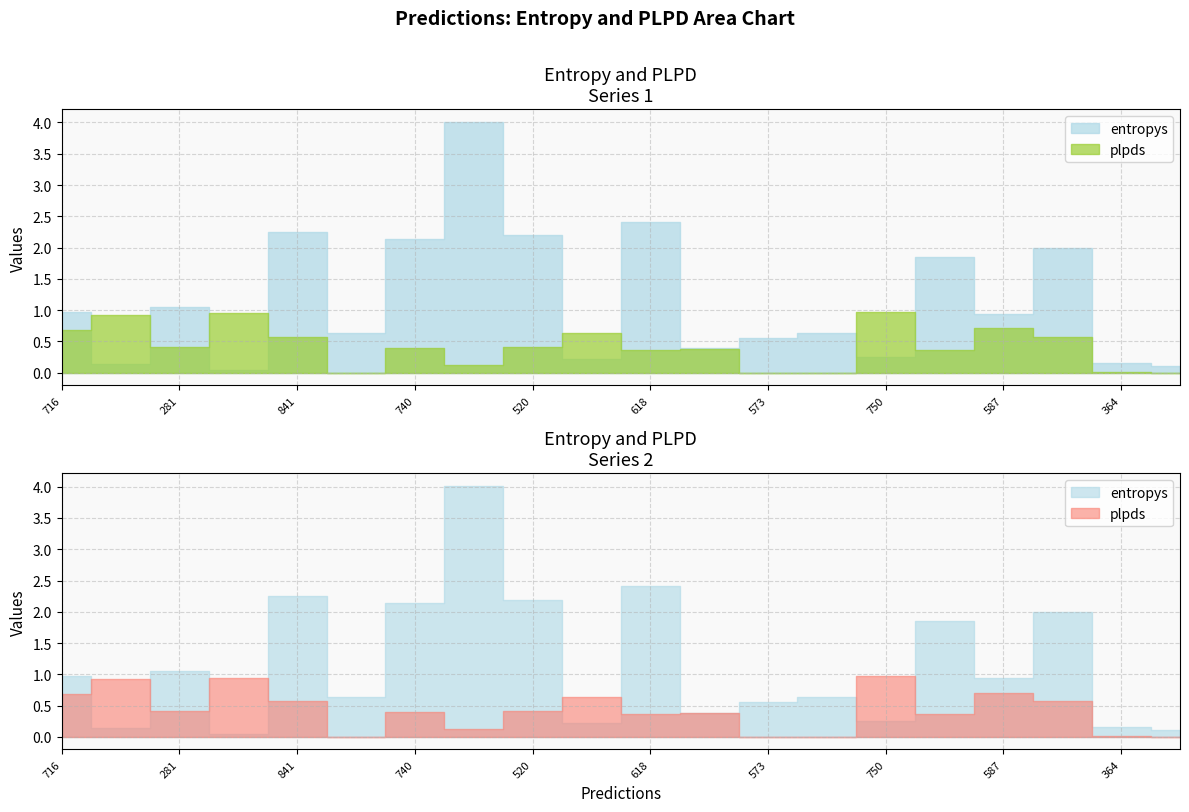

Does the chart display data point markers on the line(s)?

No